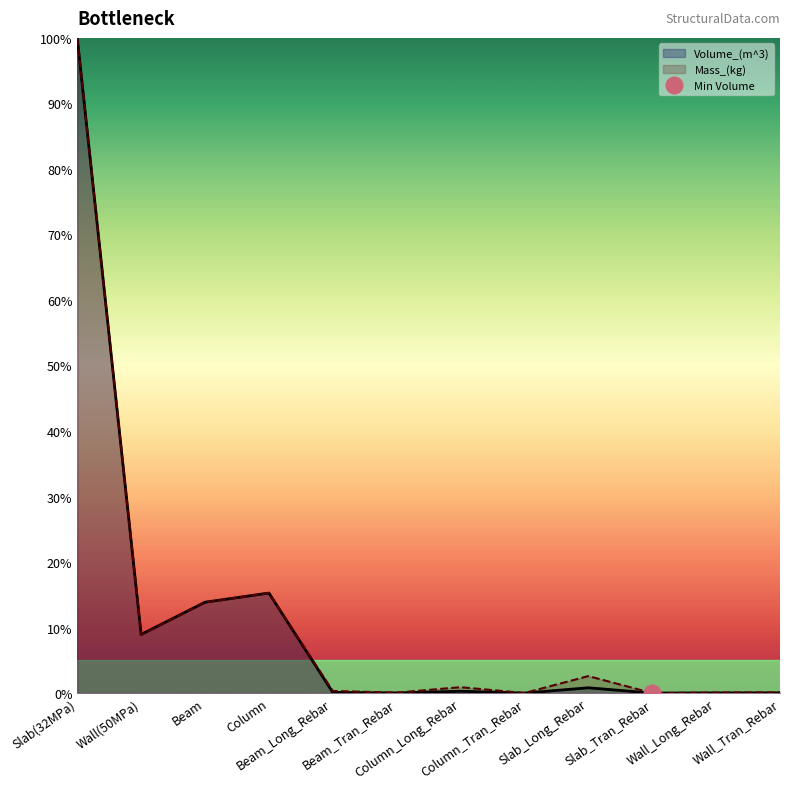

What is the sum of the Volume_(m^3) values at Wall(50MPa) and Wall_Tran_Rebar?

9.0